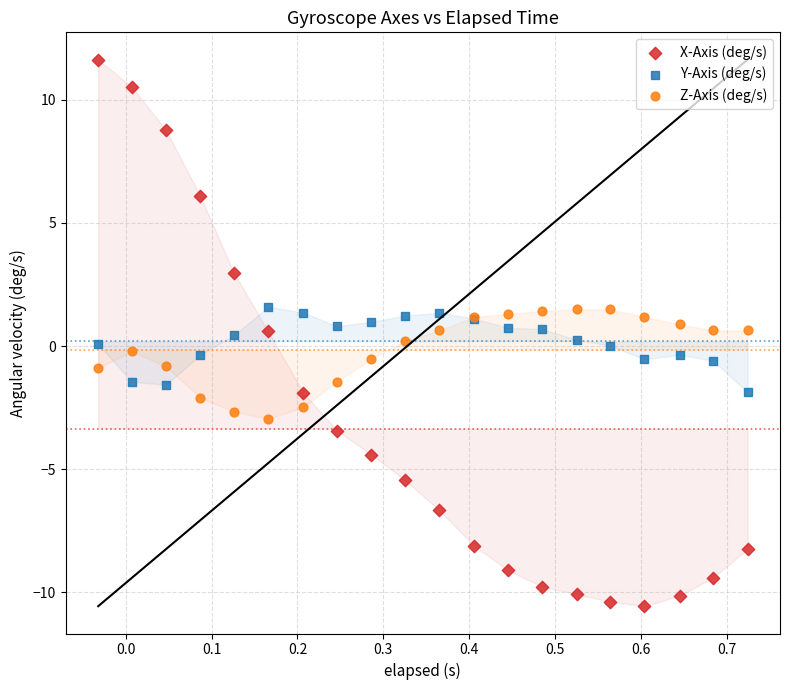

Which series contains the lowest Y value?

X-Axis (deg/s)